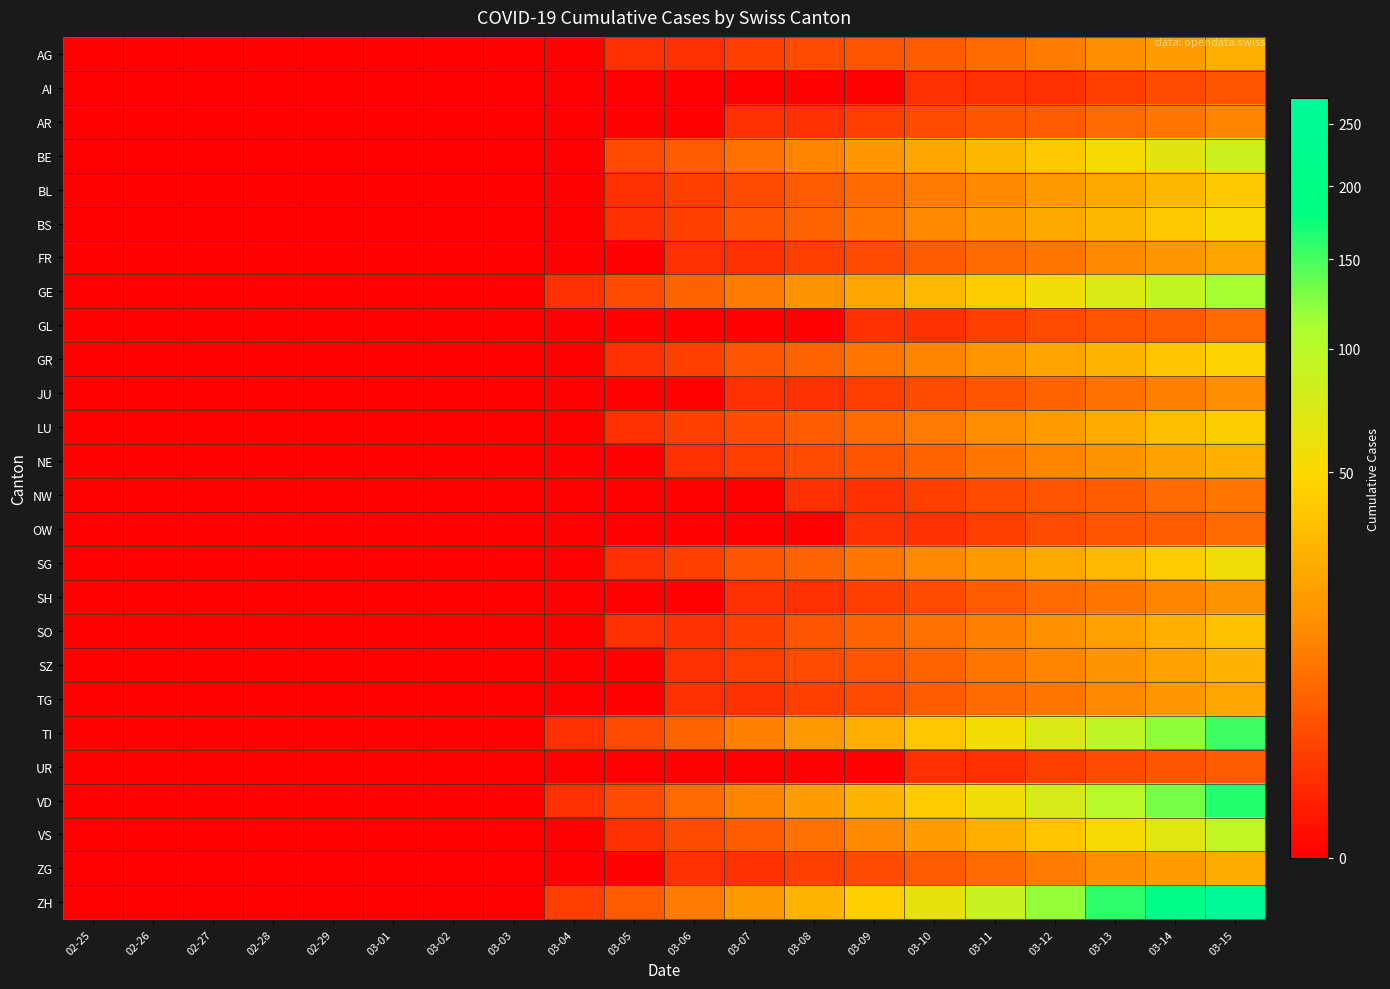

Count the number of data series in this chart.

26